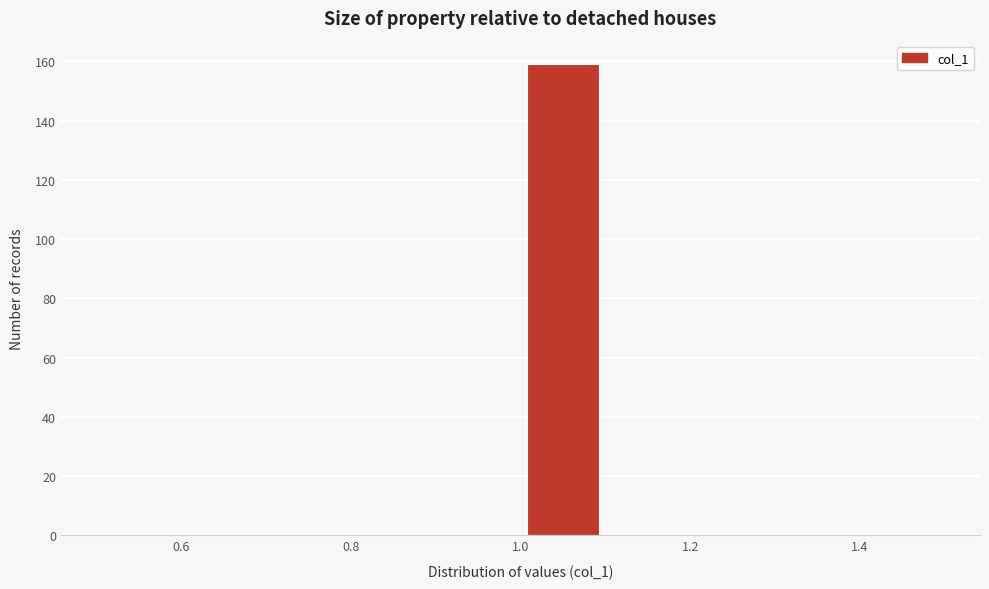

Which range on the x-axis has the tallest bar?

1.0 to 1.1